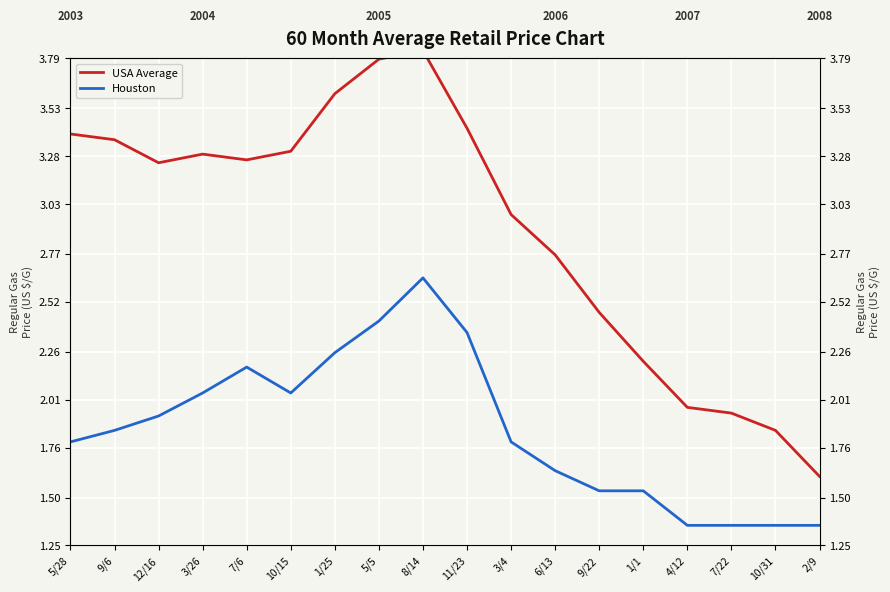

In Houston, how many points are lower than both neighbors (excluding endpoints)?

1